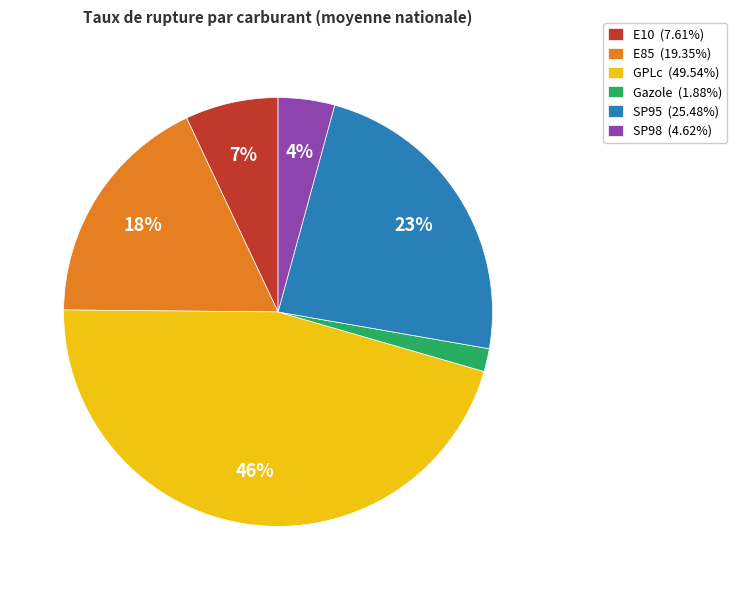

Which category has the smallest portion of the pie?

Gazole